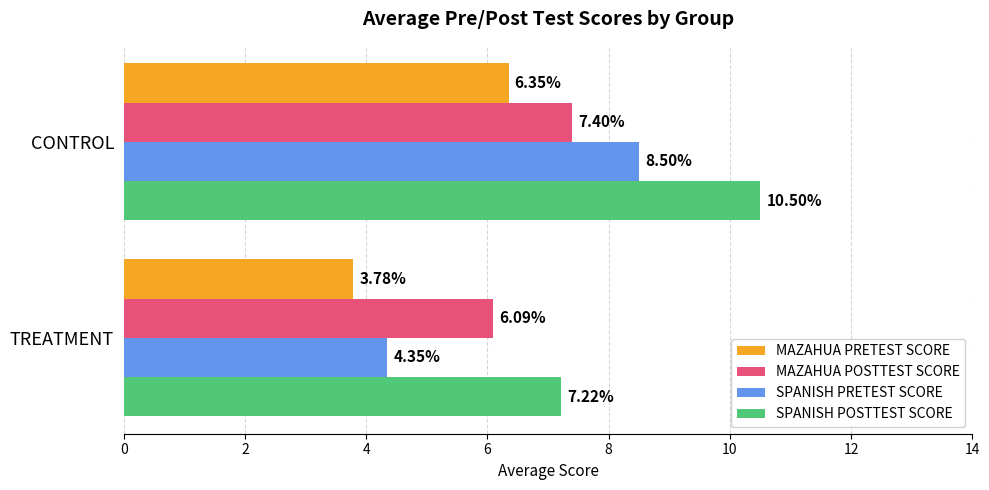

Count the number of data series in this chart.

4